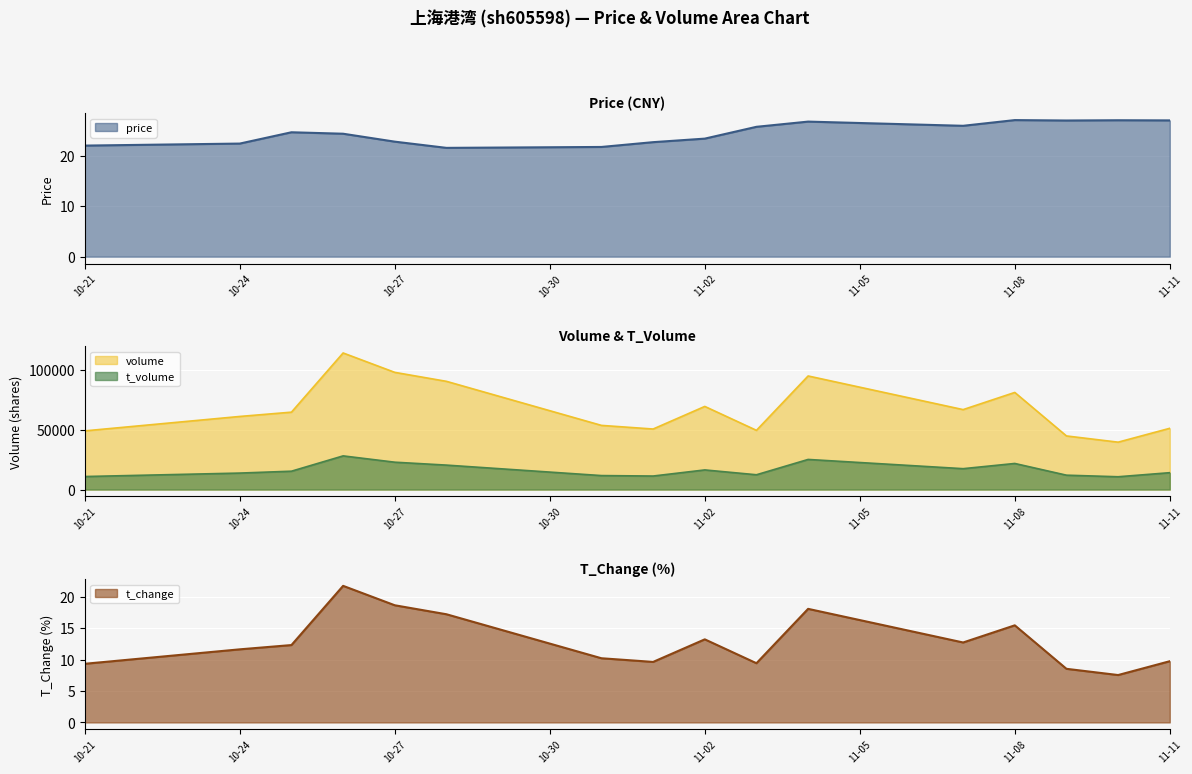

Which has a higher value, 2022-10-26 or 2022-10-31?

2022-10-26